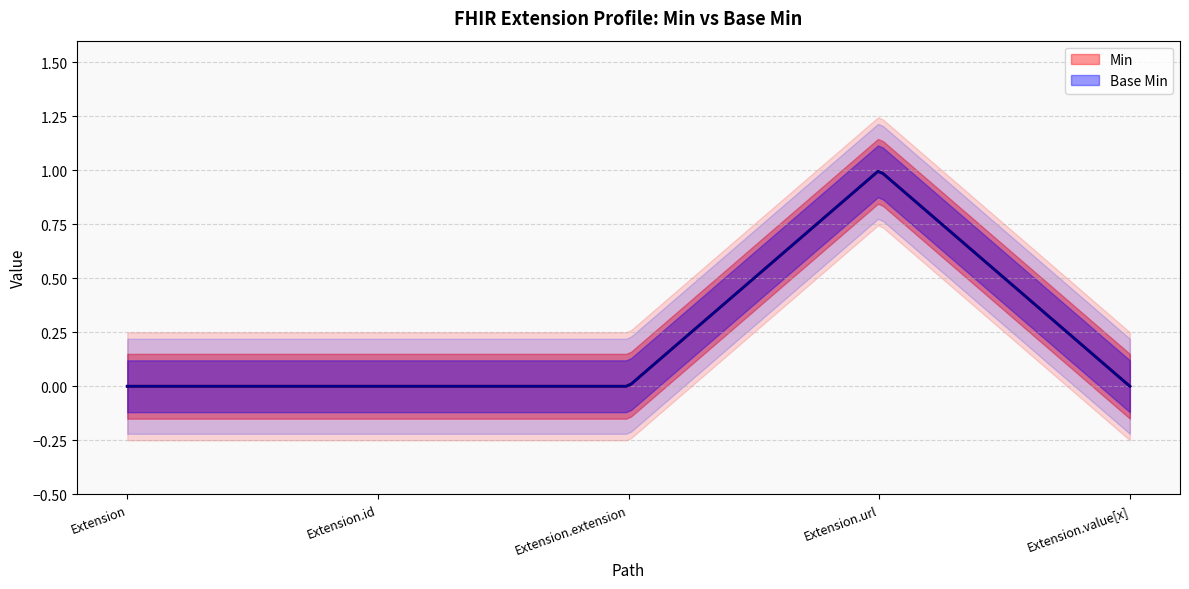

Is the value of Min at Extension greater than the value of Base Min at Extension.url?

No